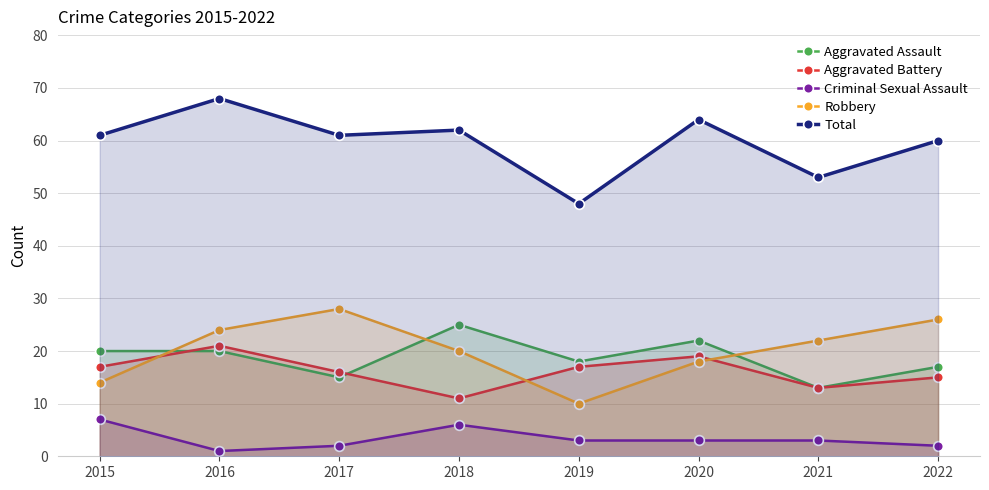

Which series ends up on top after the final intersection of Aggravated Battery and Aggravated Assault?

Aggravated Assault